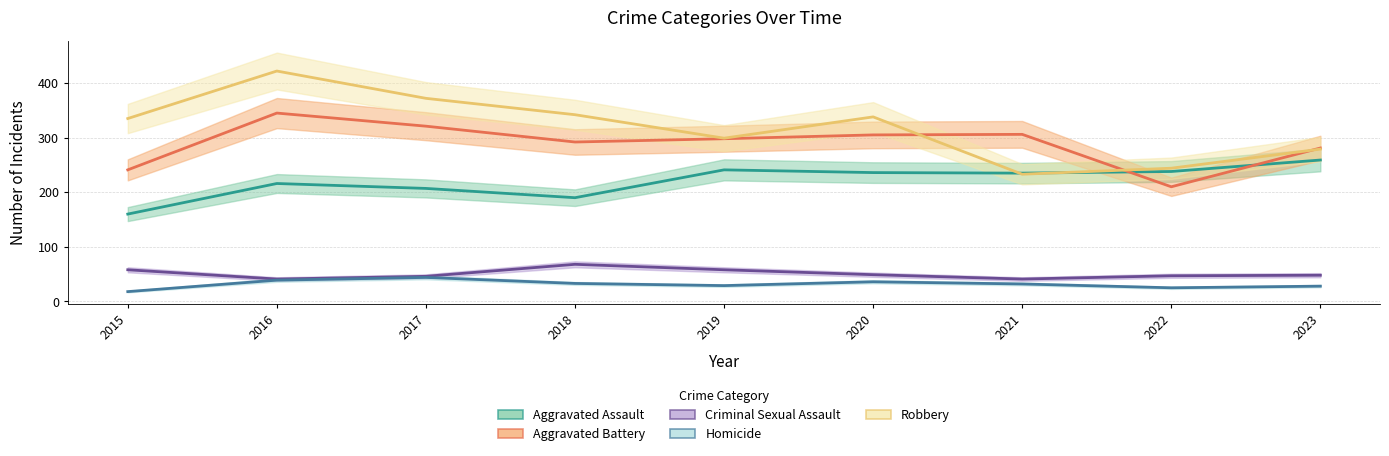

What is the value of the Aggravated Battery point at the 4th from the left?

292